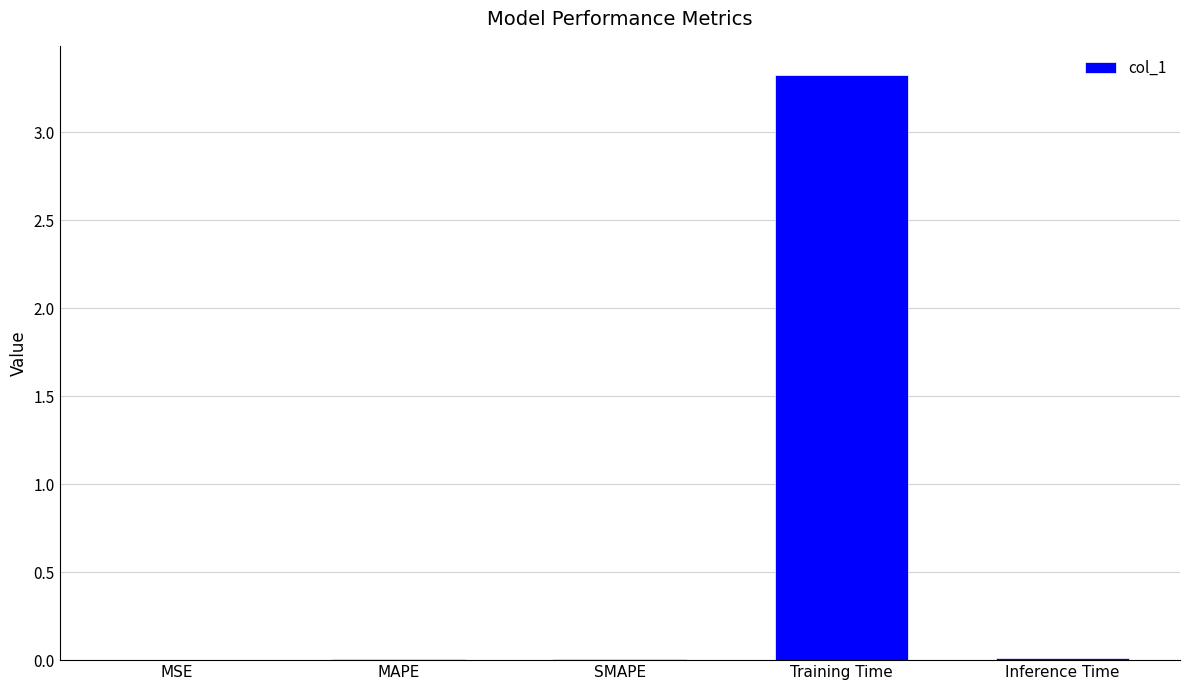

What is the approximate value at Training Time?

3.3